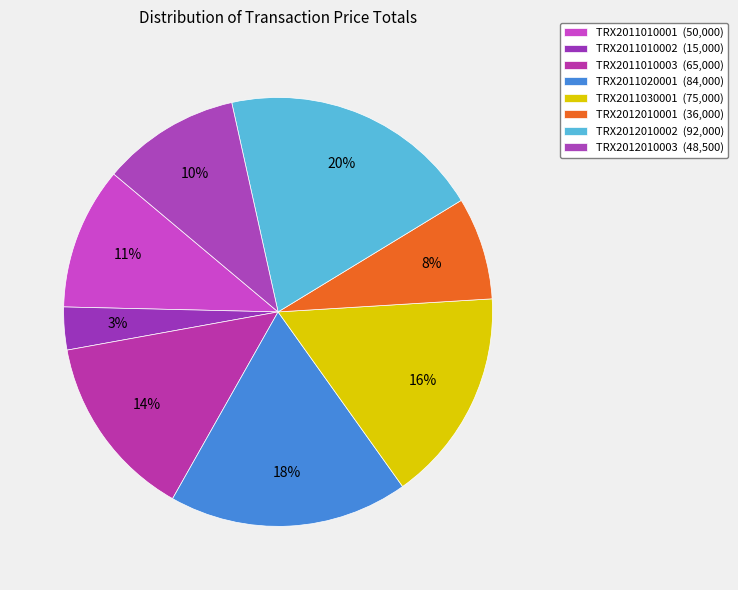

True or false: TRX2011010001 accounts for 24% of the total.

False